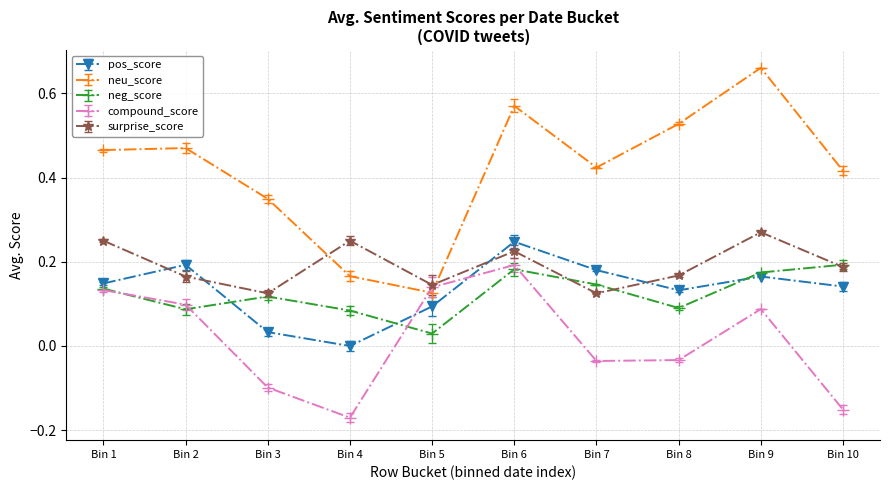

Count the number of categories in the chart.

10